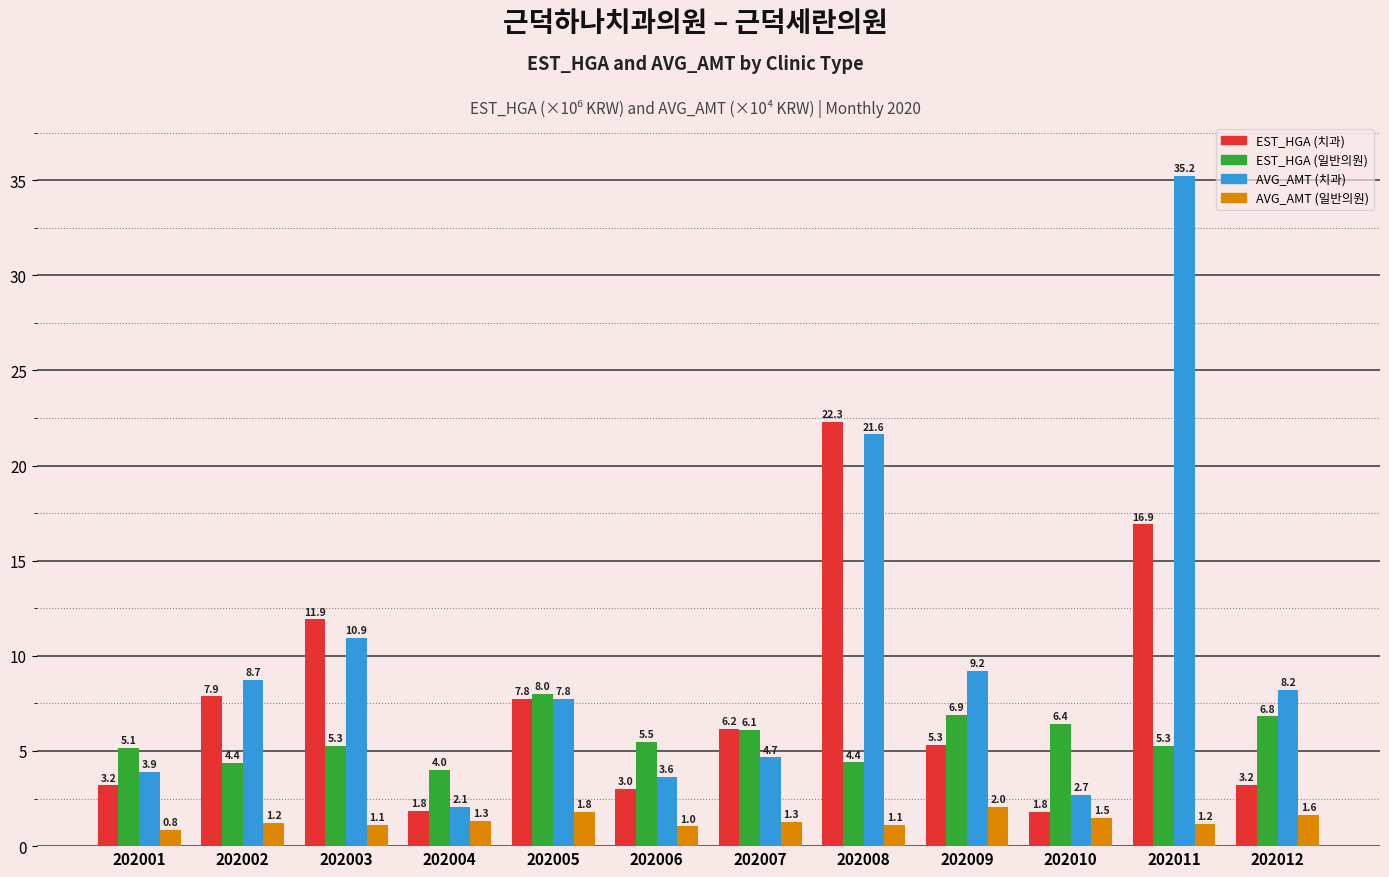

What is the sum of all EST_HGA (일반의원) values?

68.2